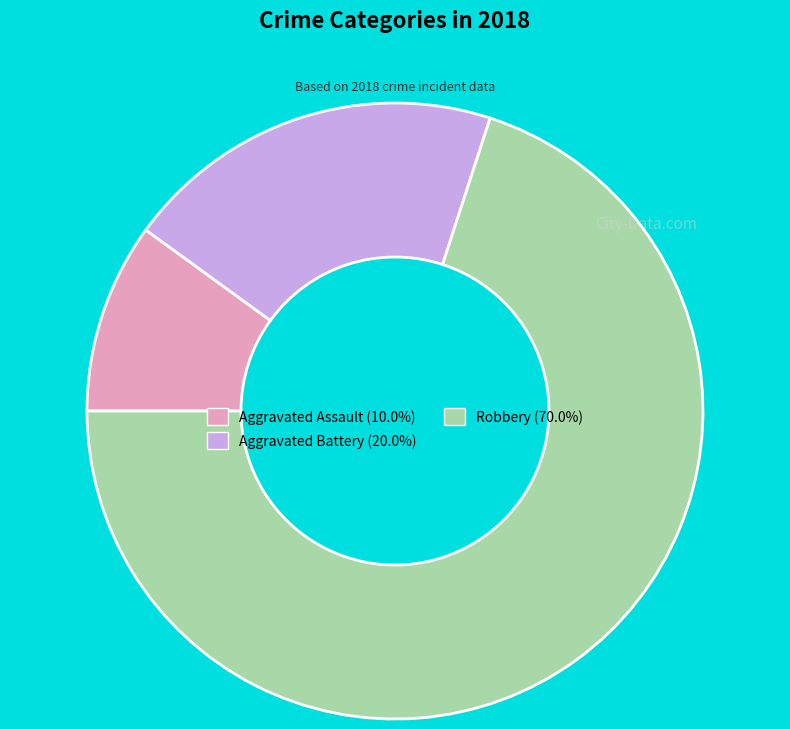

Which has a higher value, Aggravated Battery or Robbery?

Robbery